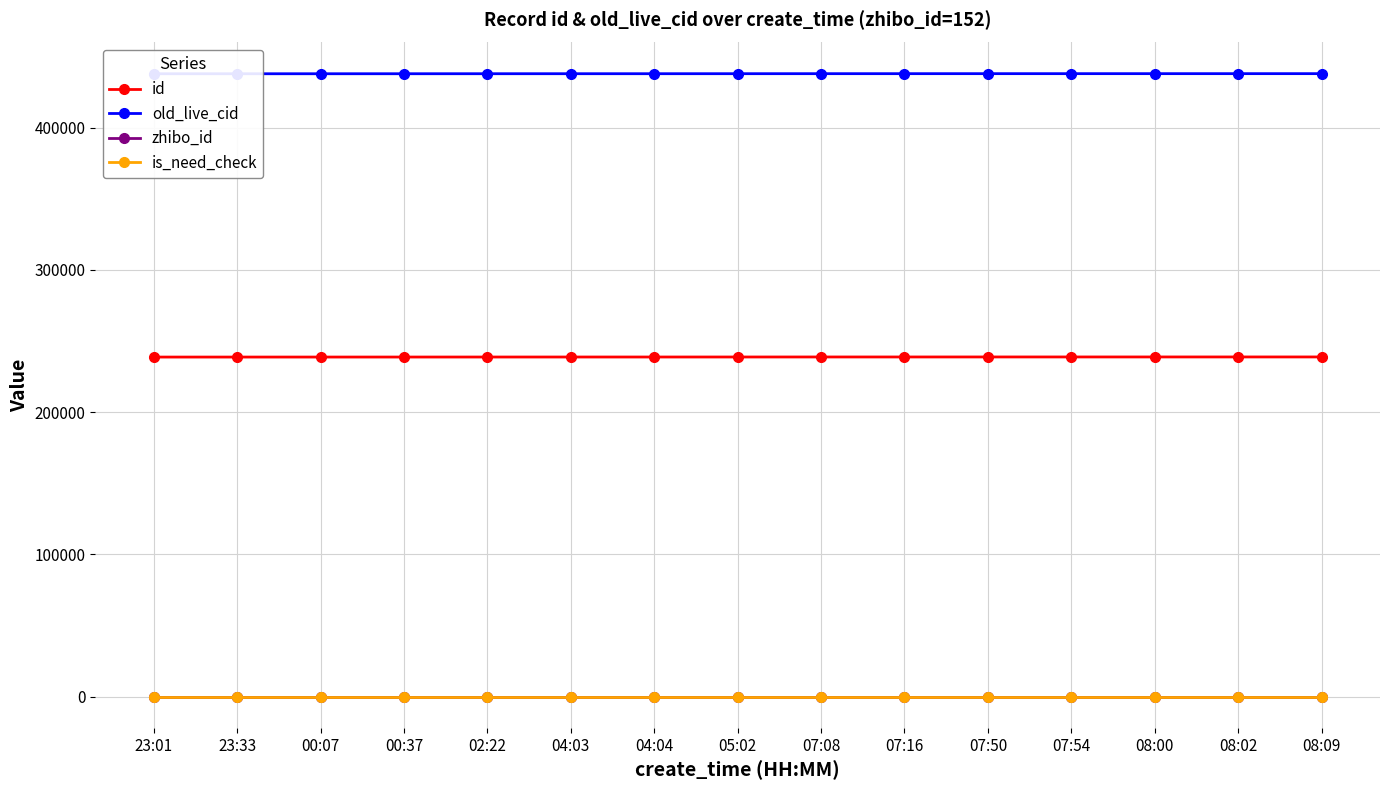

What is the difference between the maximum and minimum values in the id series?

82